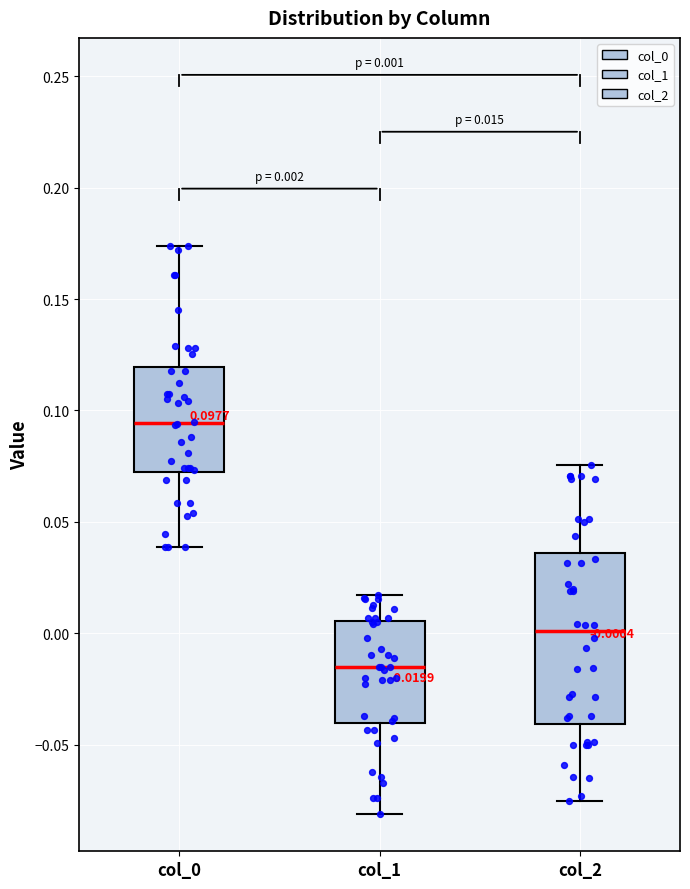

Which box's median line is the highest?

col_0